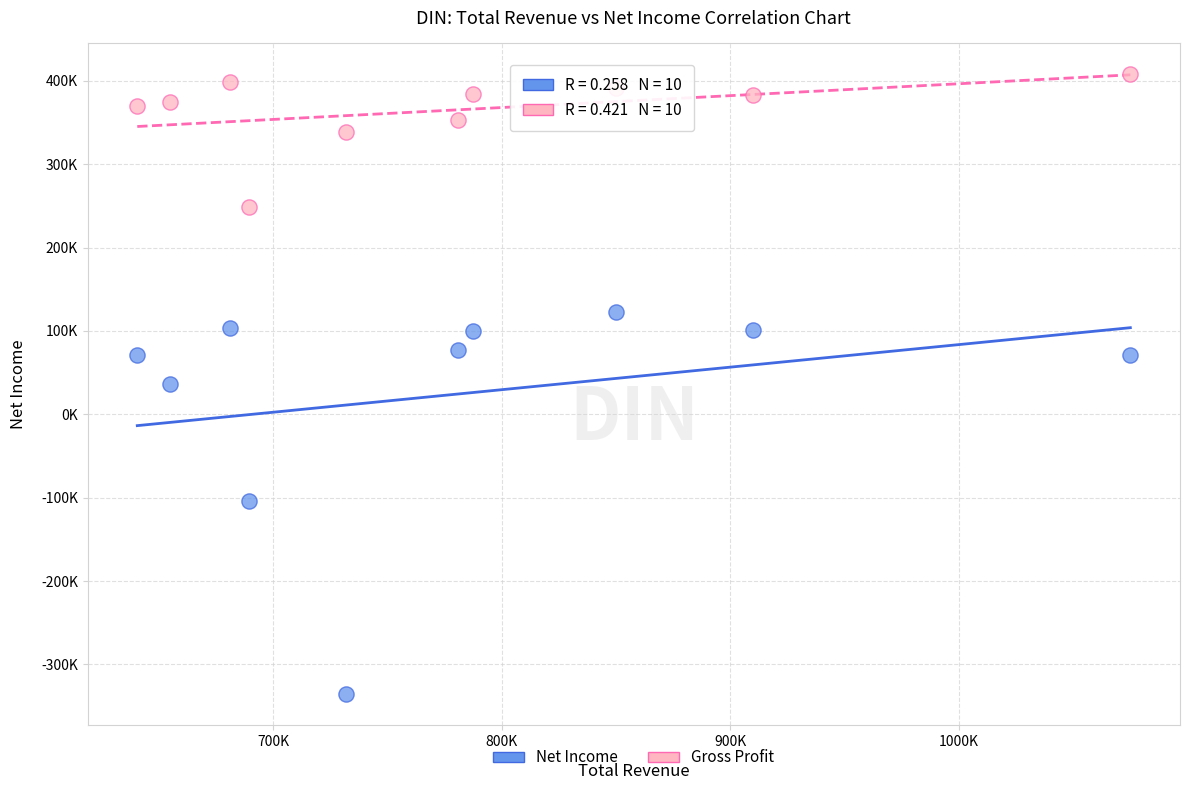

Which series has the widest spread of Y values?

Net Income